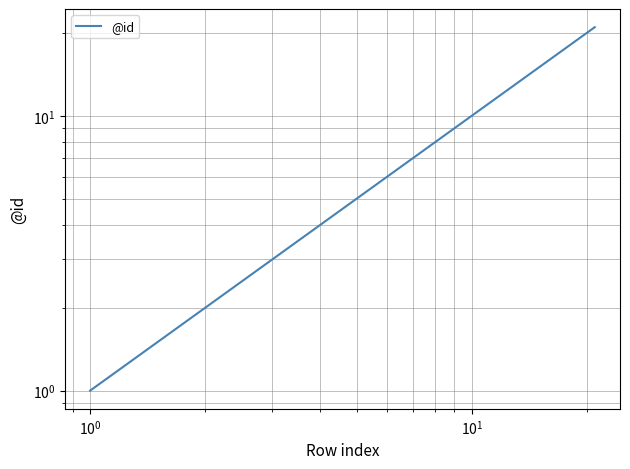

True or false: there are more than 2 points higher than both neighbors.

False